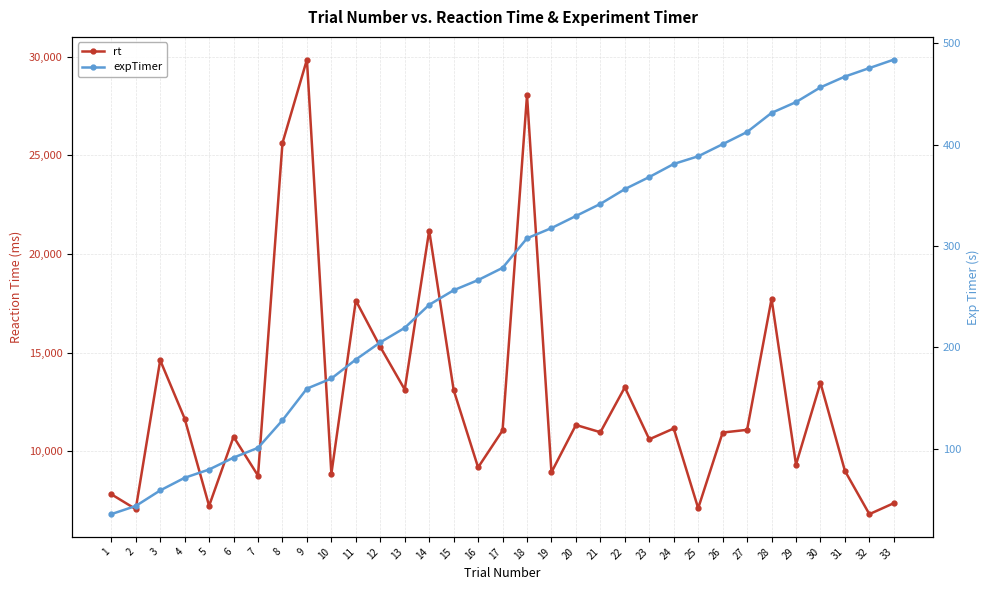

What are all the series names shown in the legend?

rt, expTimer